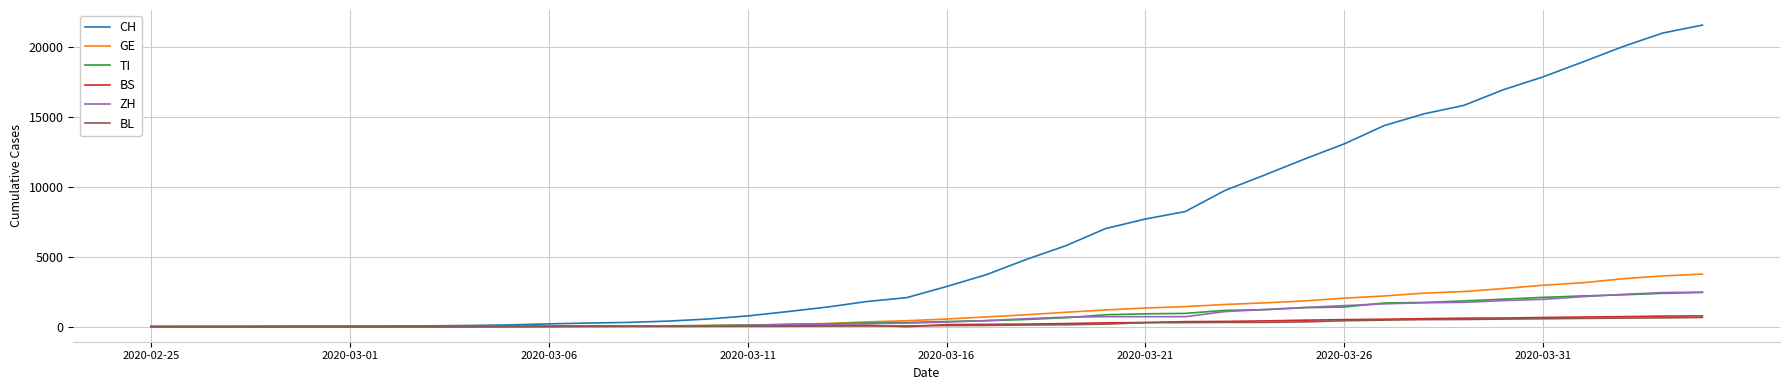

Which series has the largest range (max minus min)?

CH